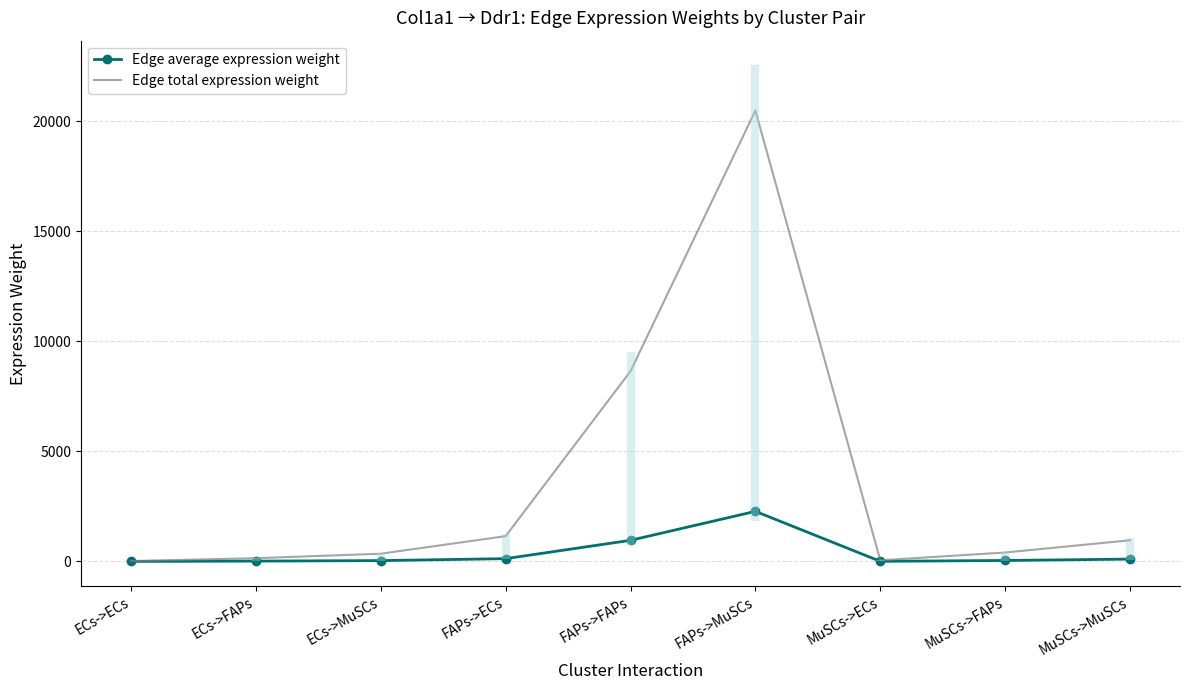

What is the label of the 2nd point from the right?

MuSCs->FAPs